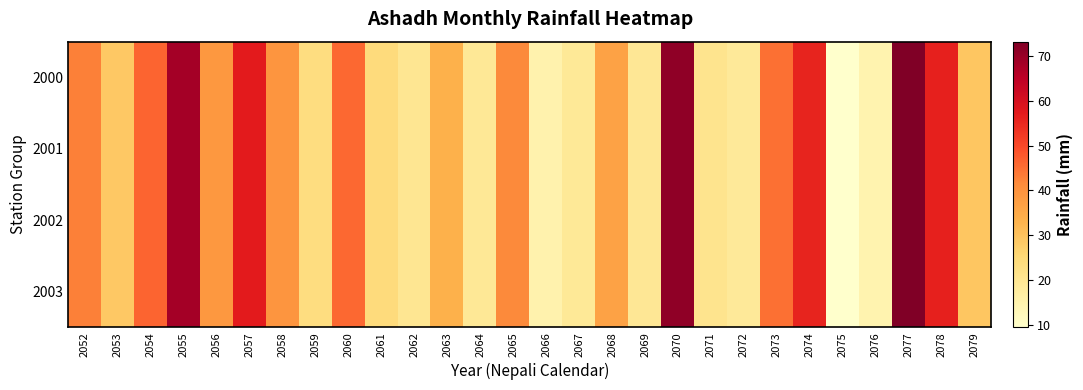

Reading left to right, what are all the values shown in this chart?

2000: 2052=43.0	2053=28.8	2054=46.5	2055=68.4	2056=38.9	2057=57.3	2058=39.4	2059=23.5	2060=45.8	2061=24.2	2062=20.0	2063=33.5	2064=19.4	2065=41.6	2066=14.9	2067=19.0	2068=36.7	2069=19.6	2070=71.0	2071=20.8	2072=18.8	2073=44.8	2074=55.6	2075=9.4	2076=14.8	2077=73.2	2078=56.0	2079=29.3
2001: 2052=43.0	2053=28.8	2054=46.5	2055=68.4	2056=38.9	2057=57.3	2058=39.4	2059=23.5	2060=45.8	2061=24.2	2062=20.0	2063=33.5	2064=19.4	2065=41.6	2066=14.9	2067=19.0	2068=36.7	2069=19.6	2070=71.0	2071=20.8	2072=18.8	2073=44.8	2074=55.6	2075=9.4	2076=14.8	2077=73.2	2078=56.0	2079=29.3
2002: 2052=43.0	2053=28.8	2054=46.5	2055=68.4	2056=38.9	2057=57.3	2058=39.4	2059=23.5	2060=45.8	2061=24.2	2062=20.0	2063=33.5	2064=19.4	2065=41.6	2066=14.9	2067=19.0	2068=36.7	2069=19.6	2070=71.0	2071=20.8	2072=18.8	2073=44.8	2074=55.6	2075=9.4	2076=14.8	2077=73.2	2078=56.0	2079=29.3
2003: 2052=43.0	2053=28.8	2054=46.5	2055=68.4	2056=38.9	2057=57.3	2058=39.4	2059=23.5	2060=45.8	2061=24.2	2062=20.0	2063=33.5	2064=19.4	2065=41.6	2066=14.9	2067=19.0	2068=36.7	2069=19.6	2070=71.0	2071=20.8	2072=18.8	2073=44.8	2074=55.6	2075=9.4	2076=14.8	2077=73.2	2078=56.0	2079=29.3